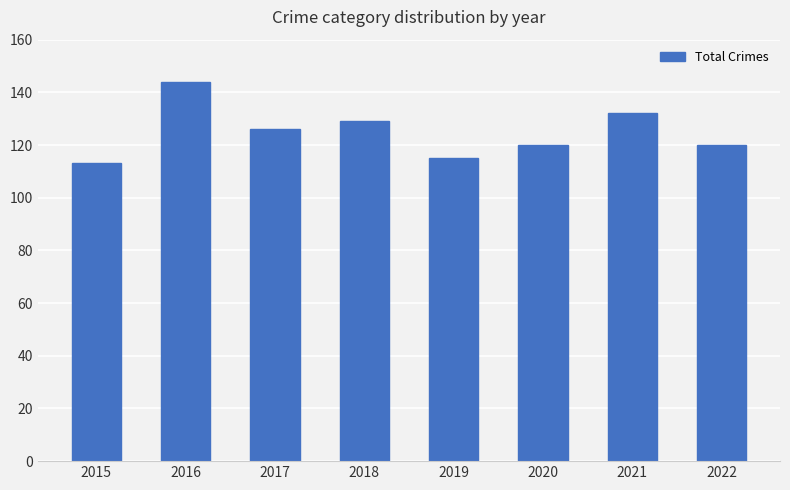

Where is the data nearest to the value 128?

2018